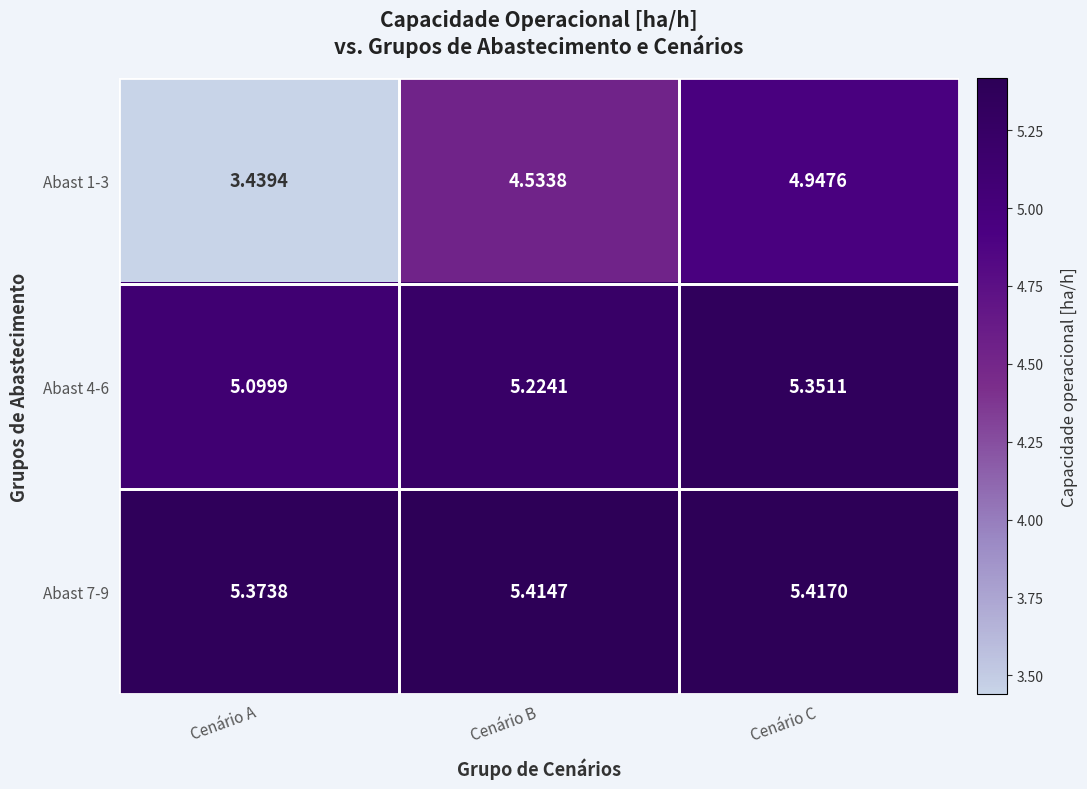

At which label does Abast 1-3 first exceed 4?

Cenário B